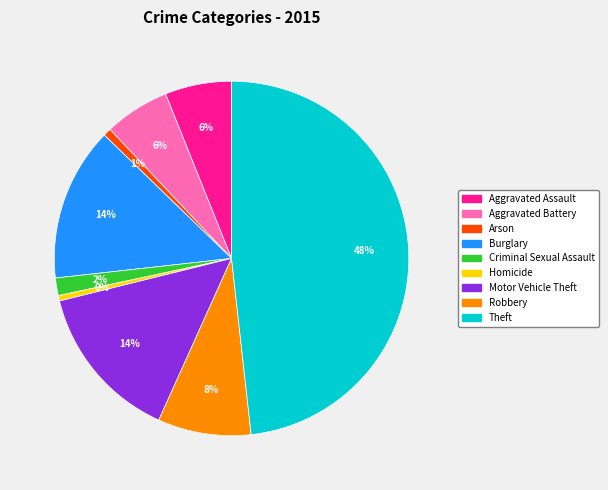

To the nearest percent, what portion does Aggravated Assault represent?

6%